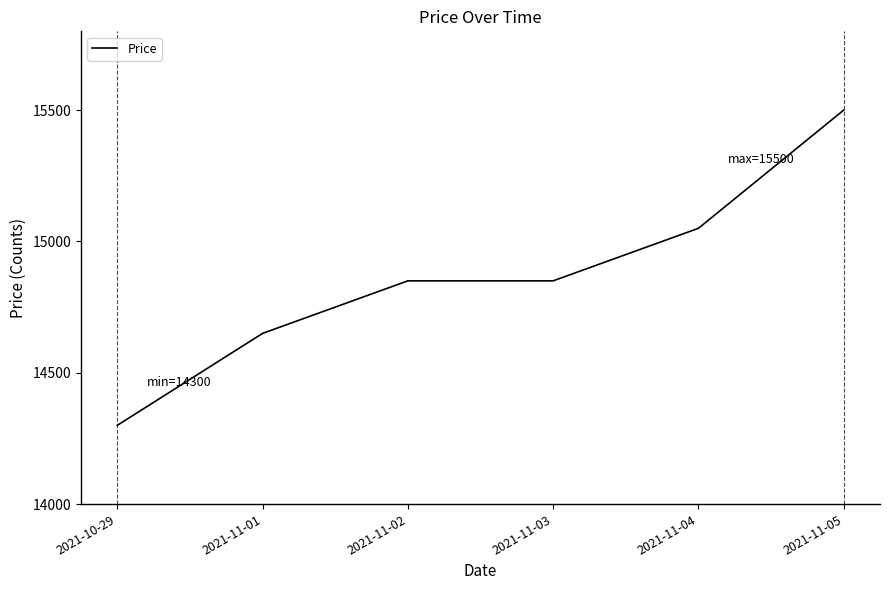

What is the ratio of the value at 2021-10-29 to the value at 2021-11-03?

1.0